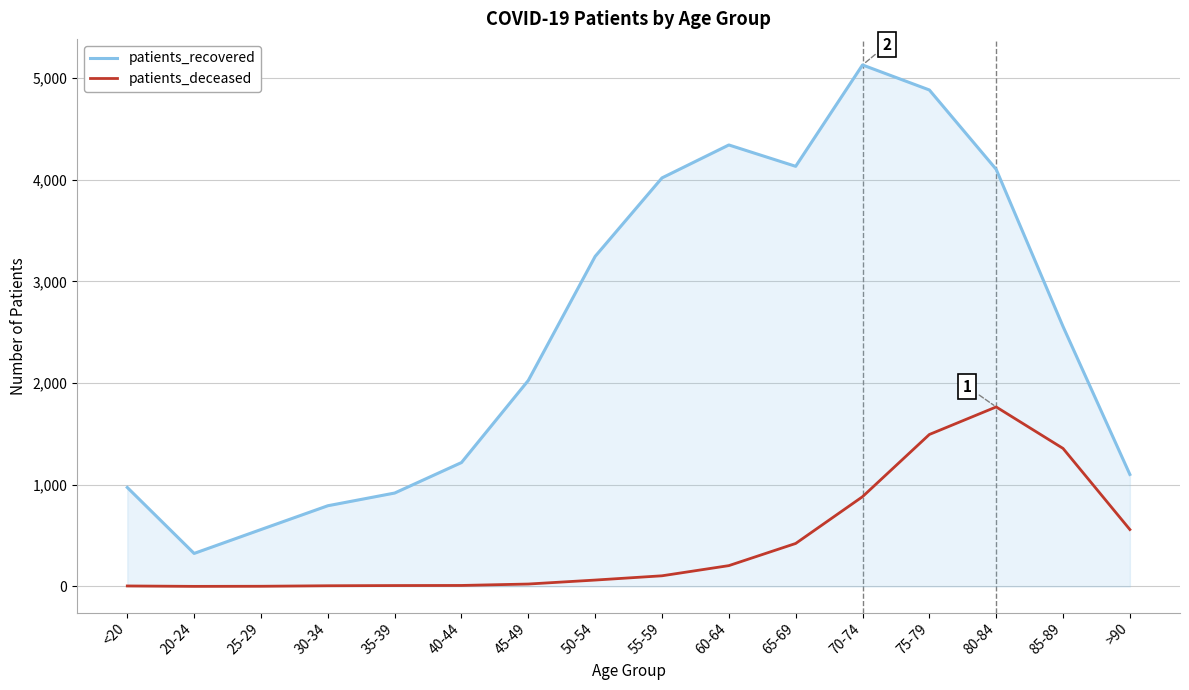

What is the spread (max minus min) of values at 35-39?

910